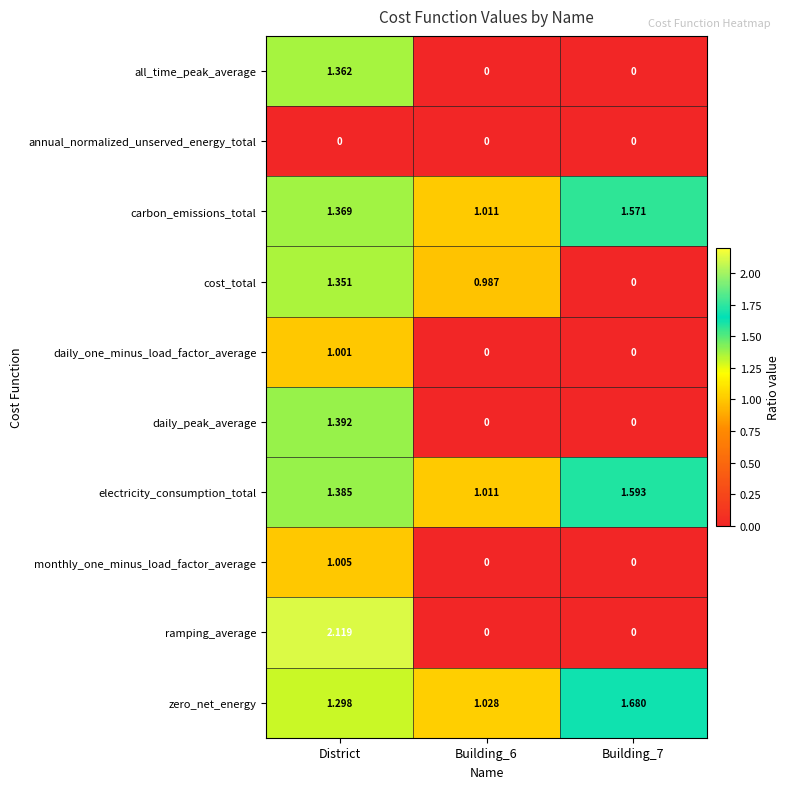

List the series in order of their peak value, highest first.

ramping_average, zero_net_energy, electricity_consumption_total, carbon_emissions_total, daily_peak_average, all_time_peak_average, cost_total, monthly_one_minus_load_factor_average, daily_one_minus_load_factor_average, annual_normalized_unserved_energy_total